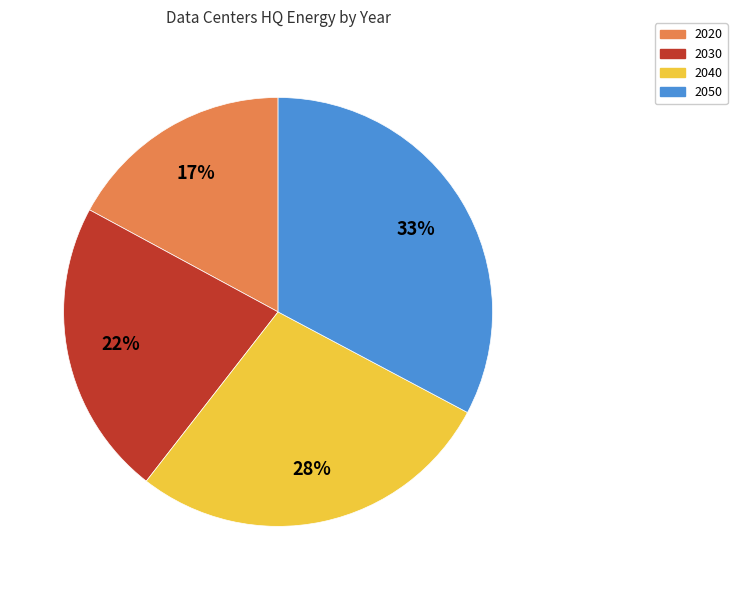

Count the number of slices in the pie.

4